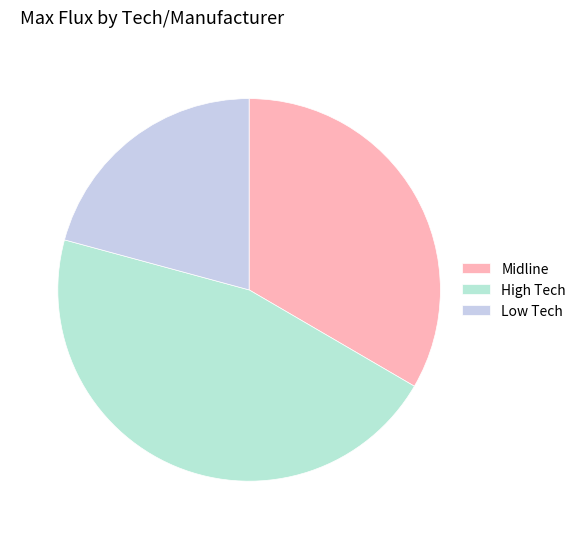

Which category has the biggest portion of the pie?

High Tech